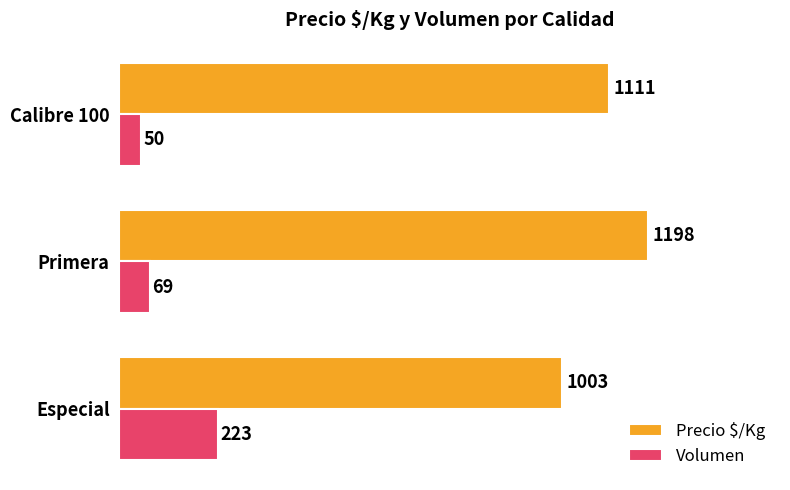

What are all the series names shown in the legend?

Precio $/Kg, Volumen